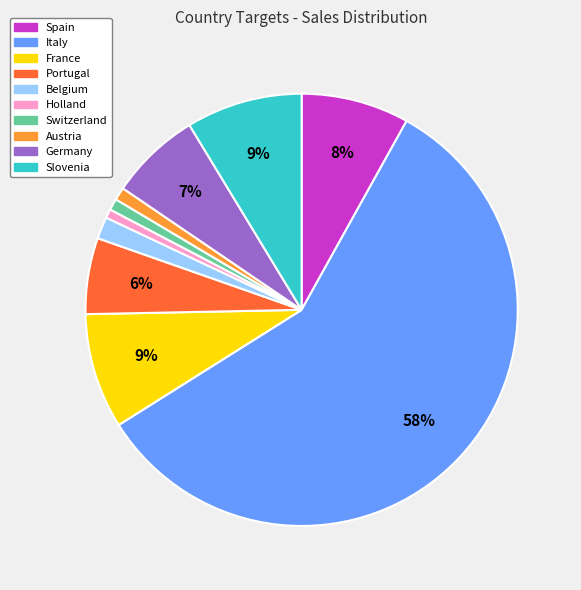

Which category accounts for the majority?

Italy